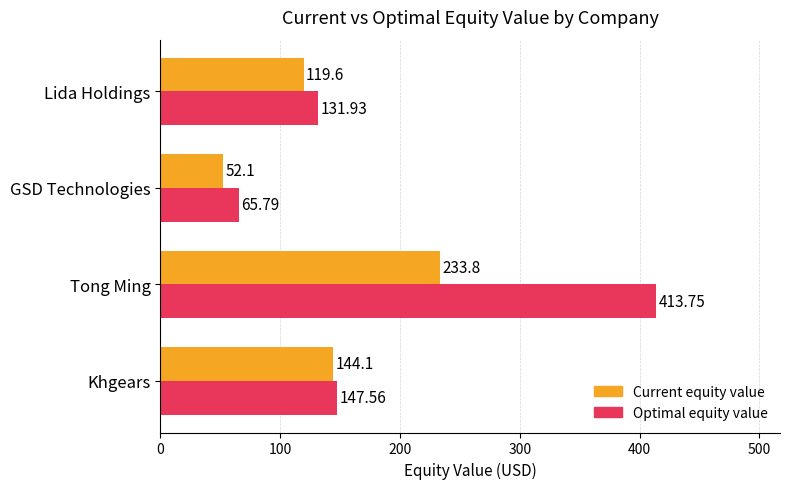

What is the total value across all series at Khgears?

291.7